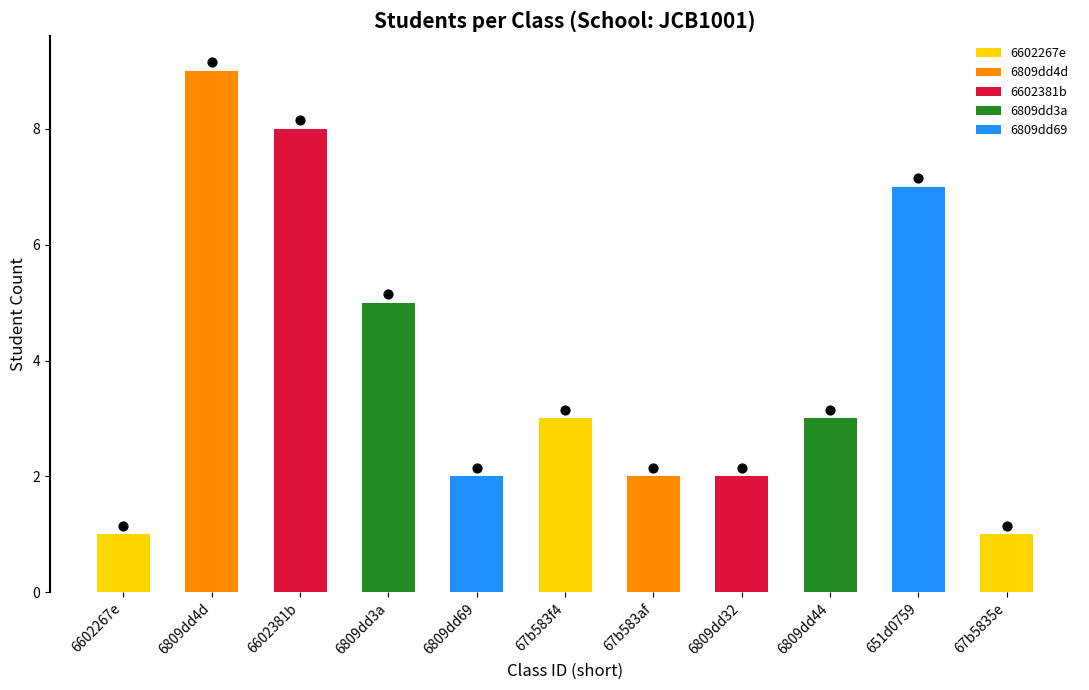

What is the change in value from 6809dd4d to 6809dd3a?

-4